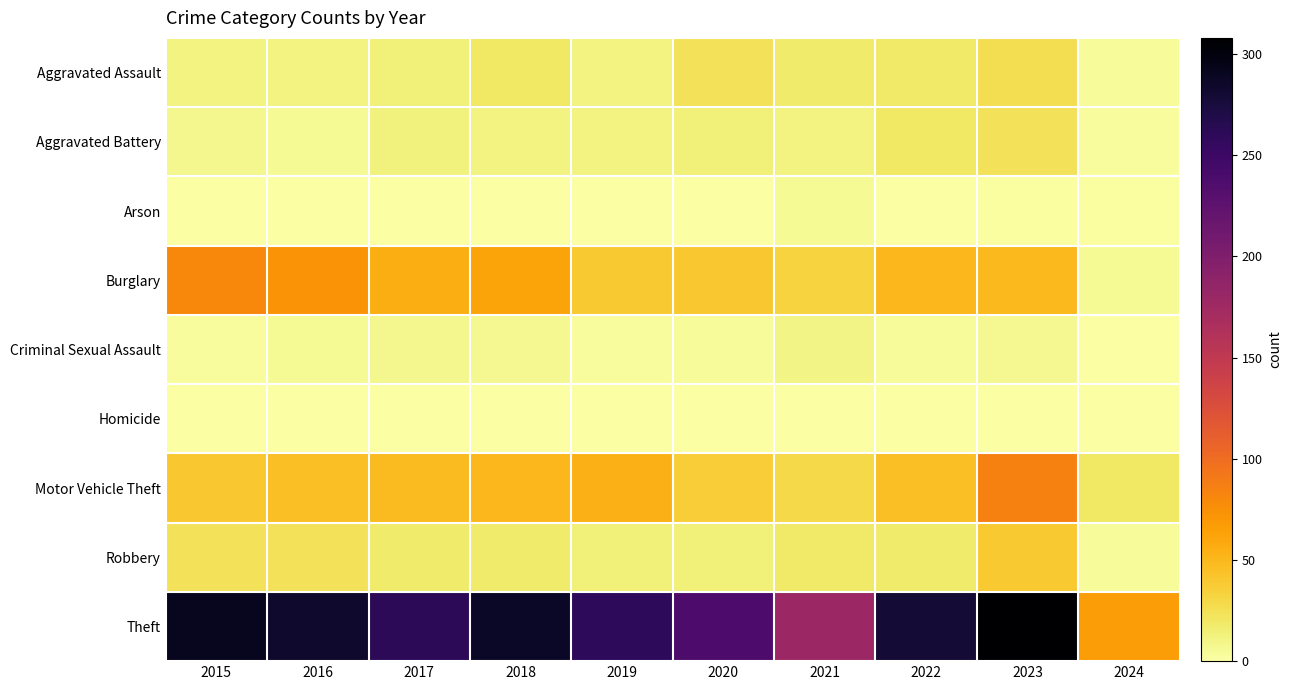

At how many categories does at least one series exceed 196?

8